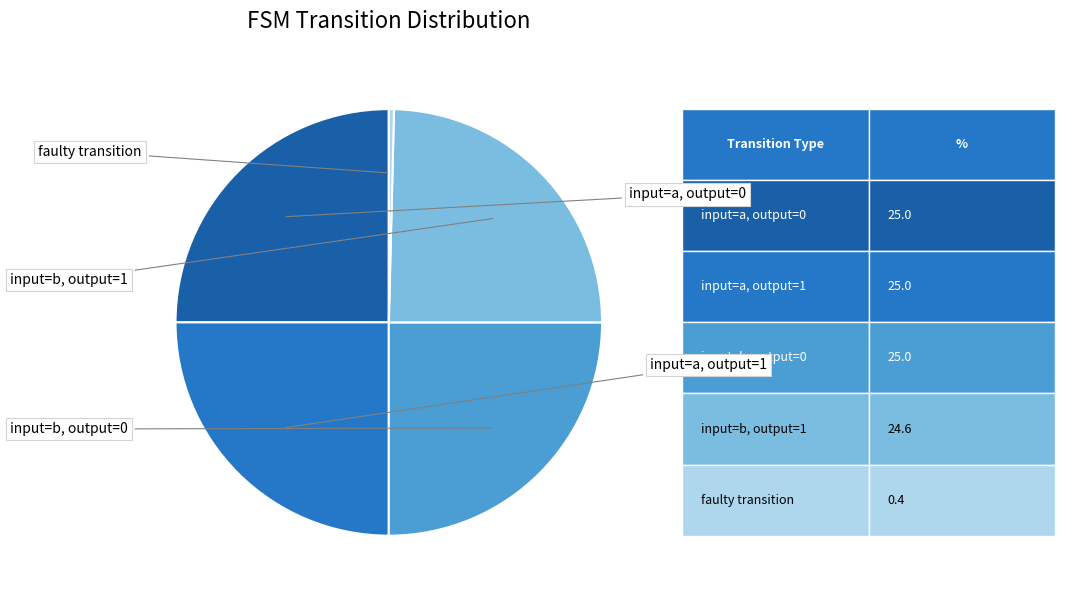

Is there any slice that represents more than half of the pie?

No